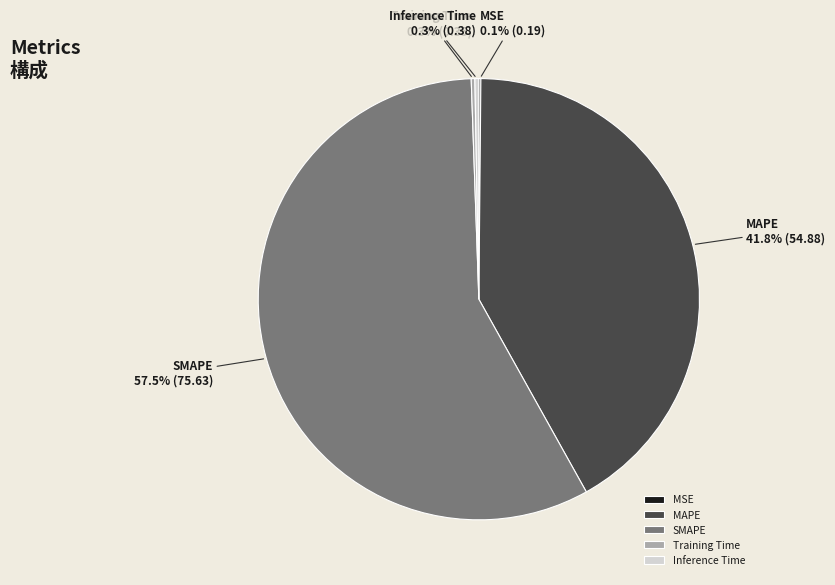

Which category has the biggest portion of the pie?

SMAPE